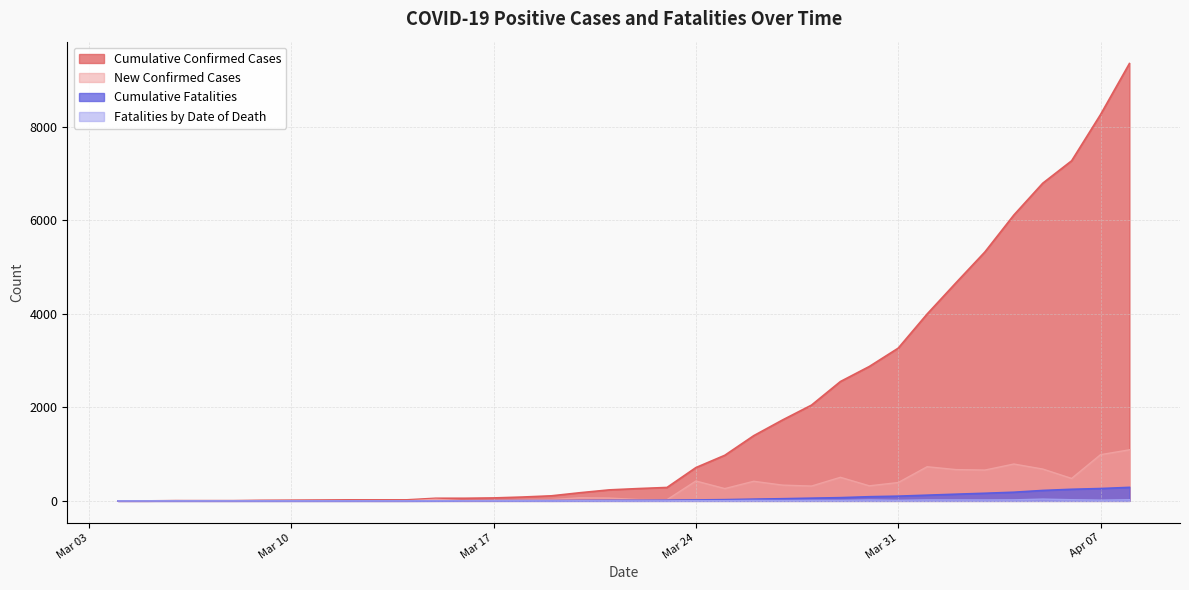

True or false: Cumulative Confirmed Cases and Cumulative Fatalities intersect in this chart.

False